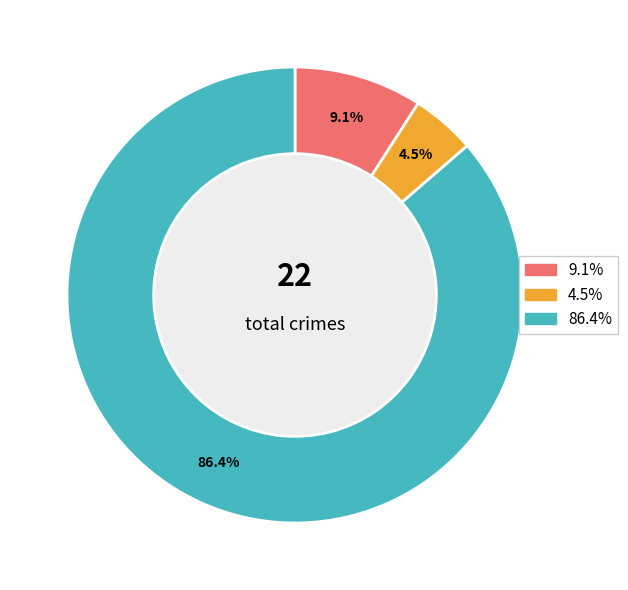

Does Robbery account for over 50% of the chart?

Yes